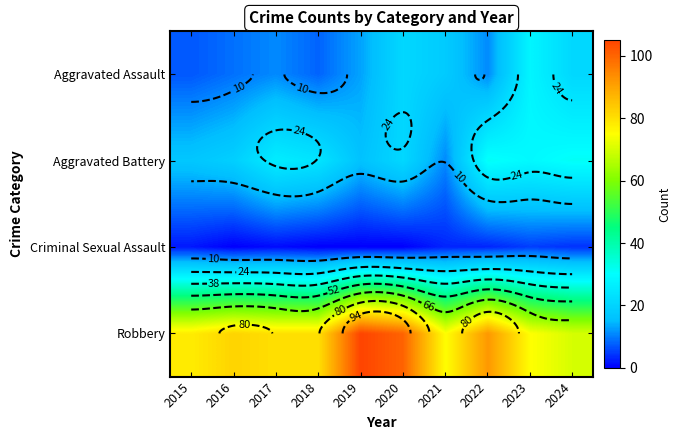

Which label corresponds to the smallest value in the chart?

2016